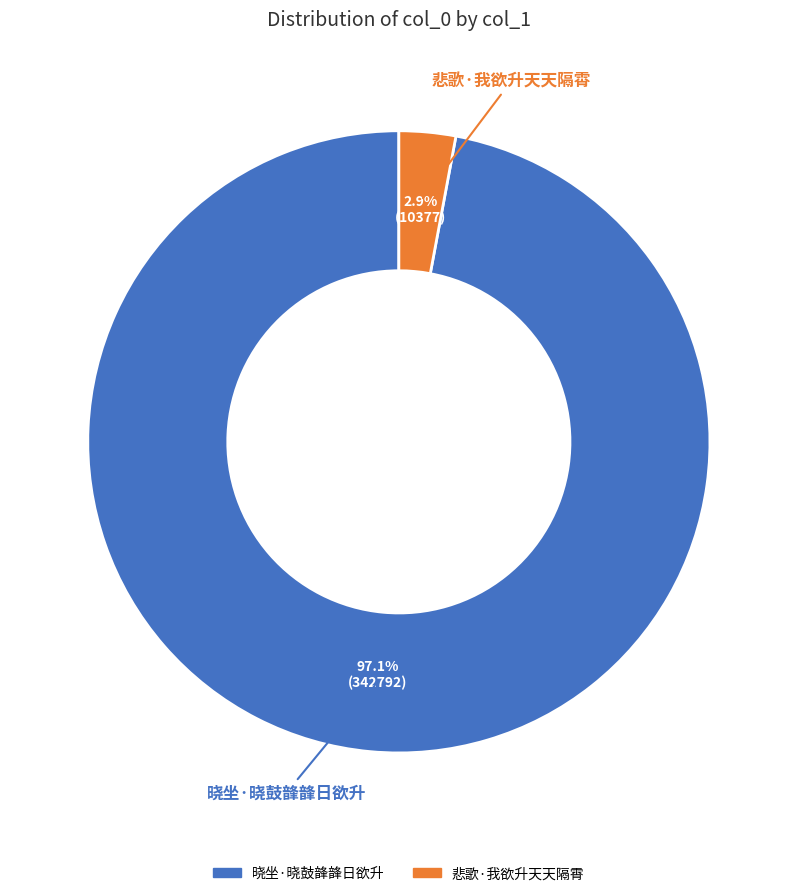

Is there a majority slice in this chart?

Yes